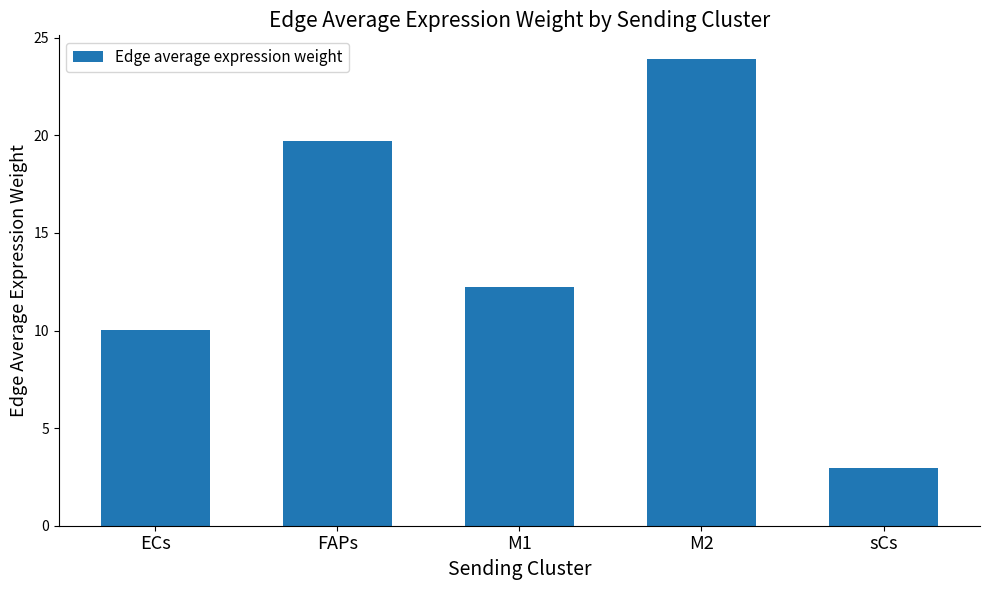

What is the sum of the values at FAPs and M2?

43.6